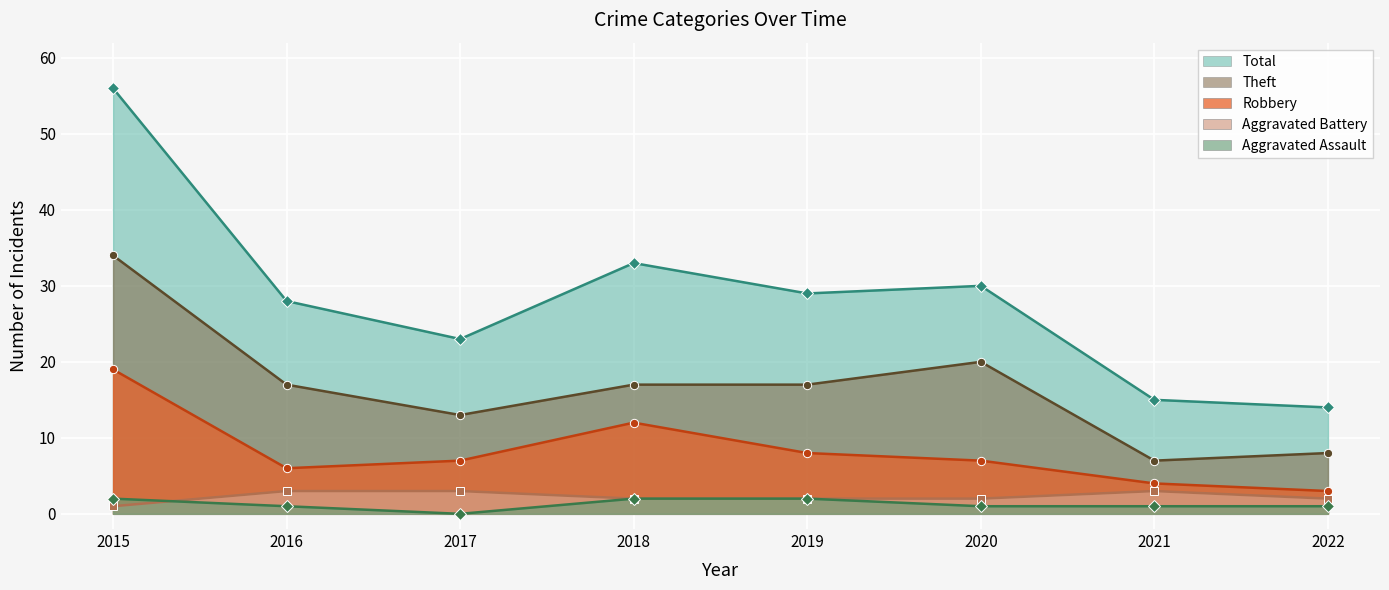

What is the value of the Total point at the 7th from the left?

15